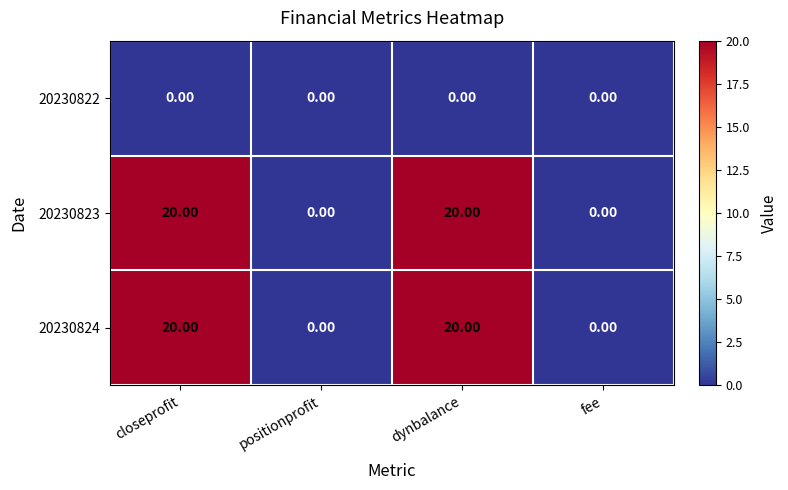

What is the spread (max minus min) of values at closeprofit?

20